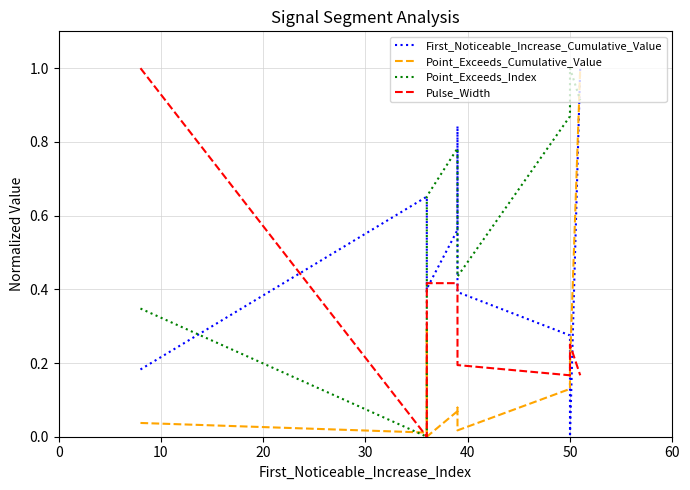

True or false: Point_Exceeds_Cumulative_Value has a value of 0.0 at 40.

False